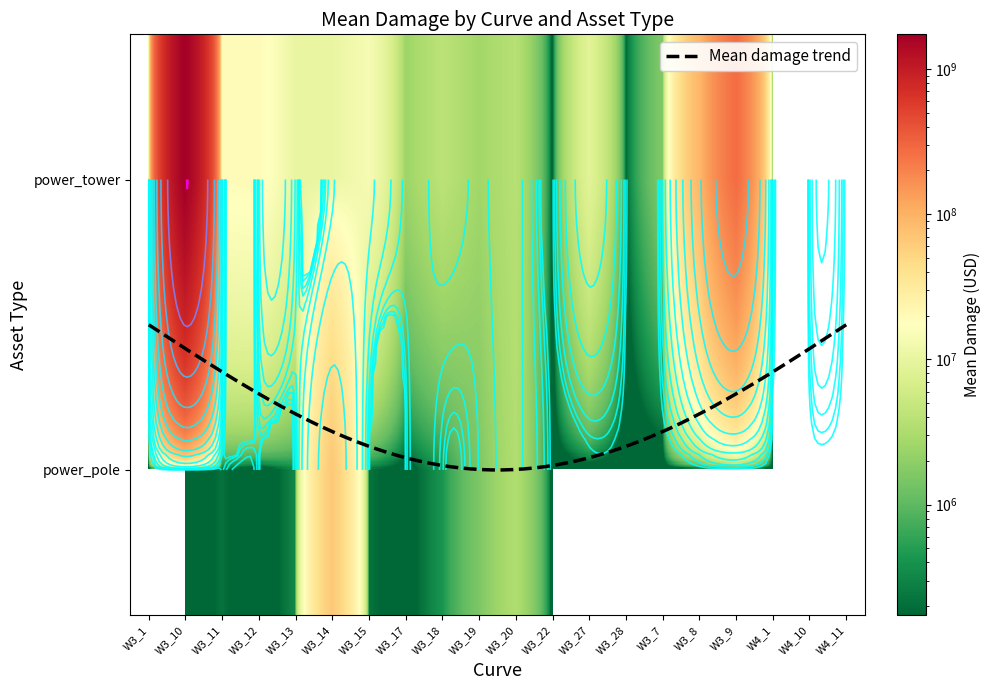

How many distinct data groups are displayed?

2